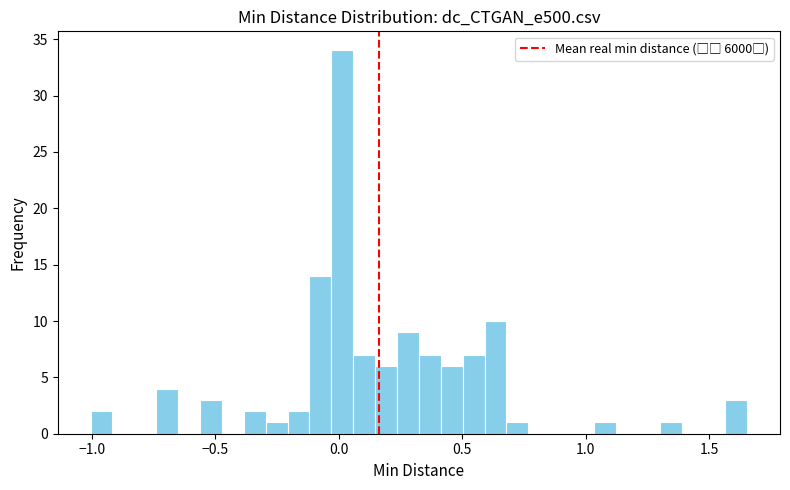

Around what value on the x-axis is the tallest bar? Give the approximate position of its centre, as read against the axis.

0.00